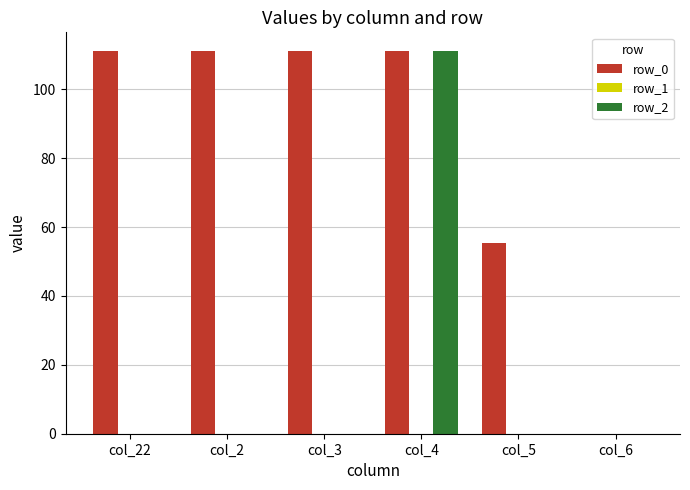

Reading left to right, what are all the values shown in this chart?

row_0: col_22=111.0	col_2=111.0	col_3=111.0	col_4=111.0	col_5=55.5	col_6=0.0
row_2: col_22=0.0	col_2=0.0	col_3=0.0	col_4=111.0	col_5=0.0	col_6=0.0